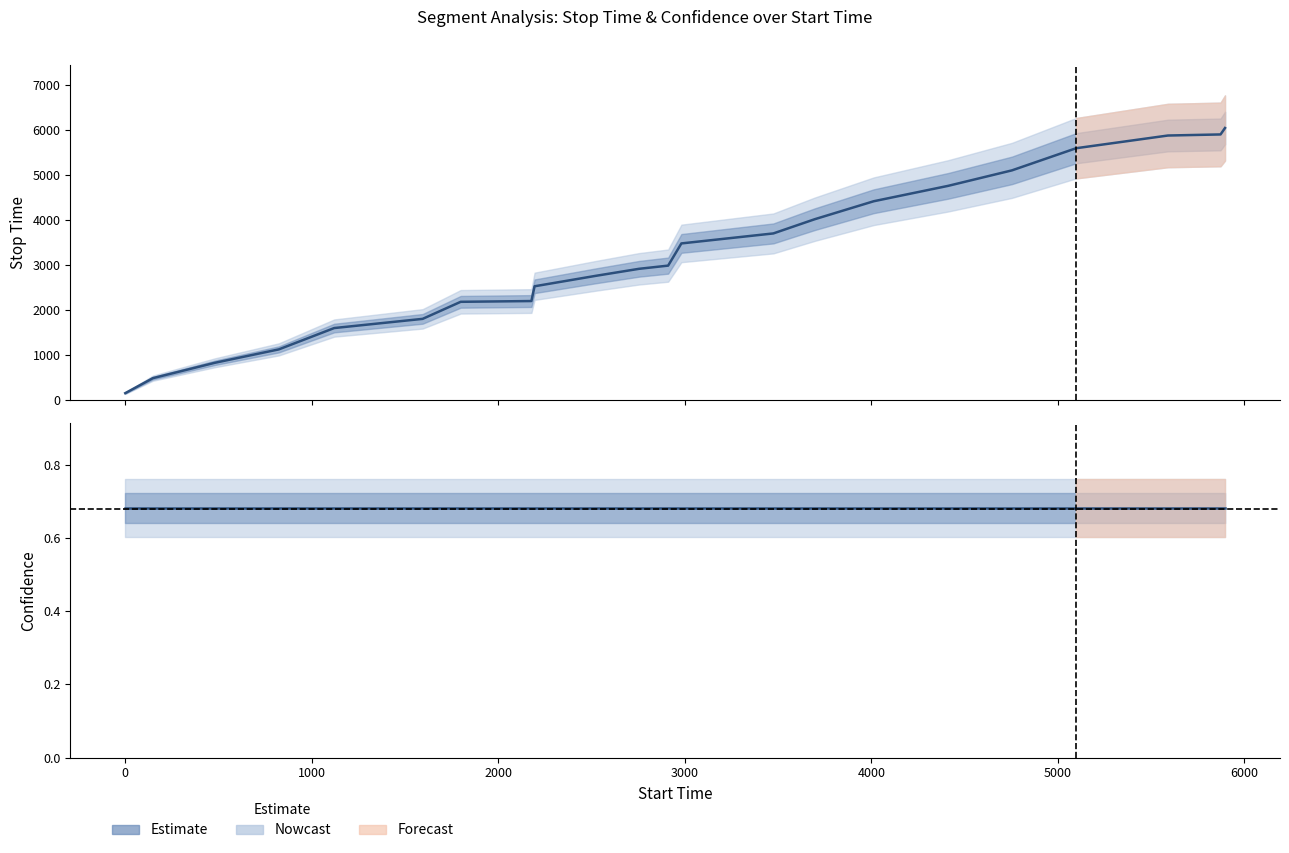

What is the average value of the confidence series?

0.7